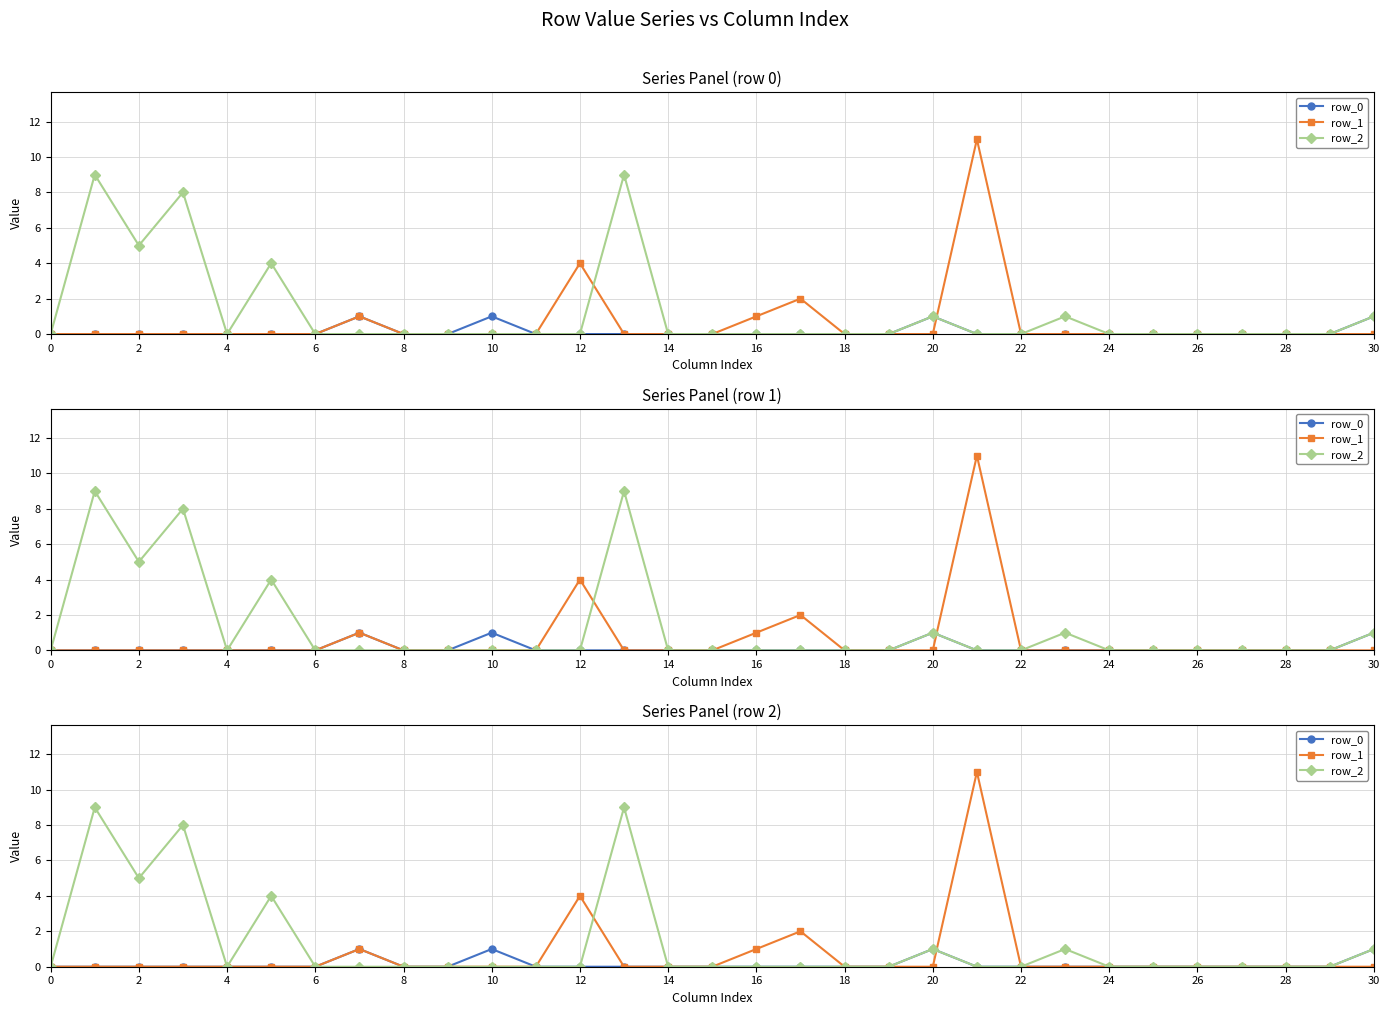

What is the difference between the maximum and minimum values in the row_2 series?

9